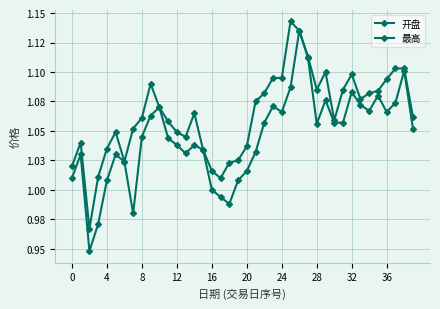

Does the chart have visible grid lines?

Yes